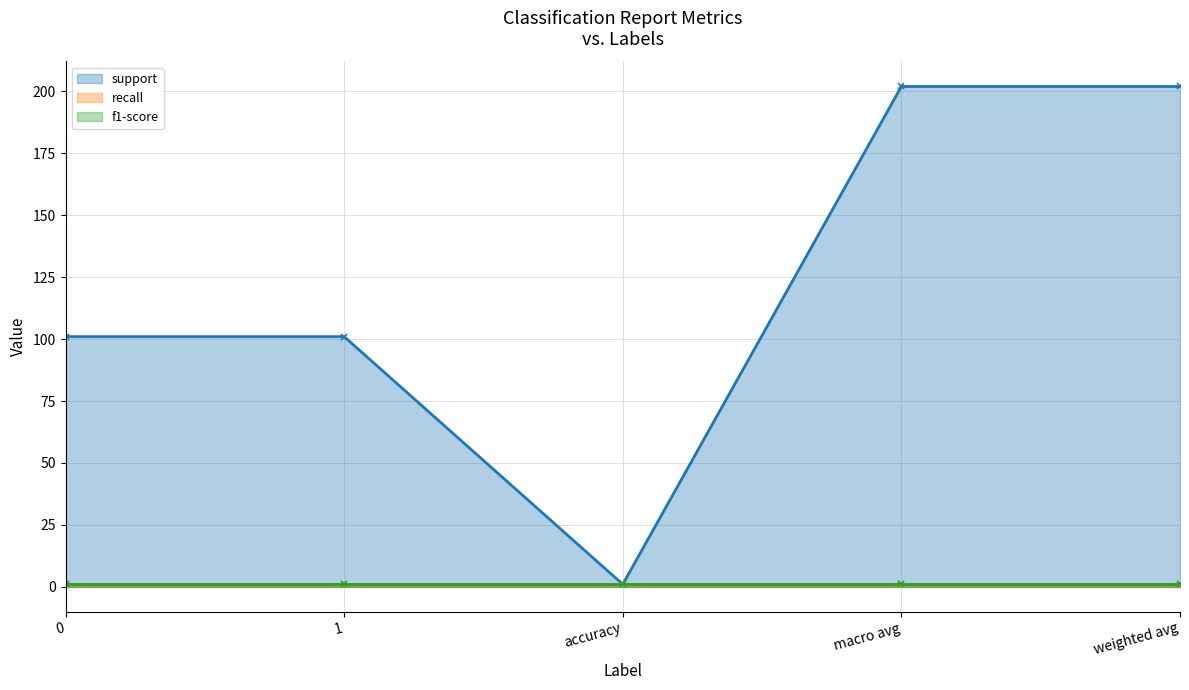

Is it true that f1-score equals 1 at weighted avg?

True